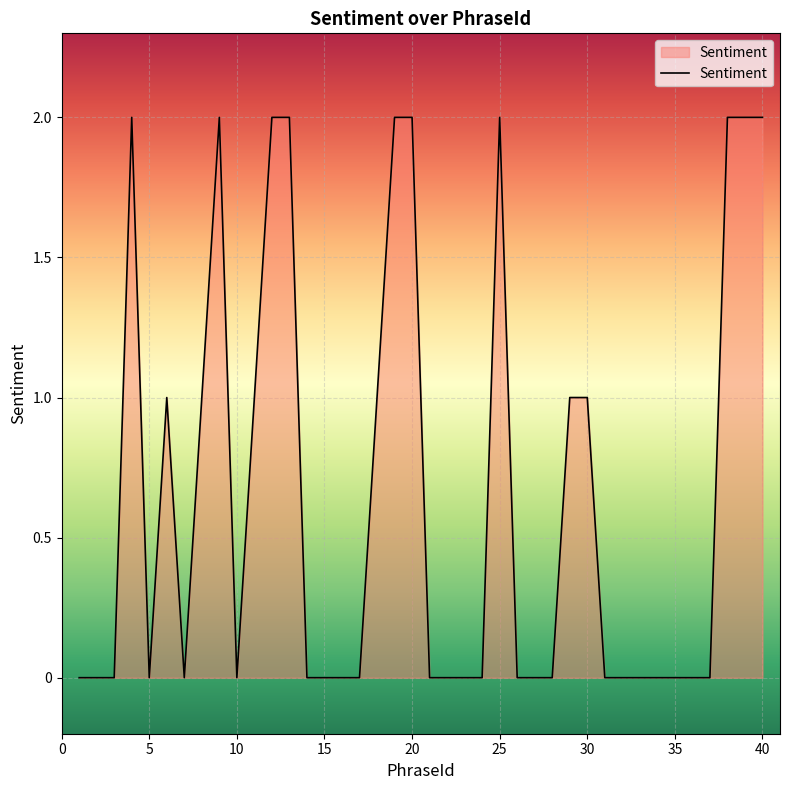

True or false: the data shows 1 at 30.

True